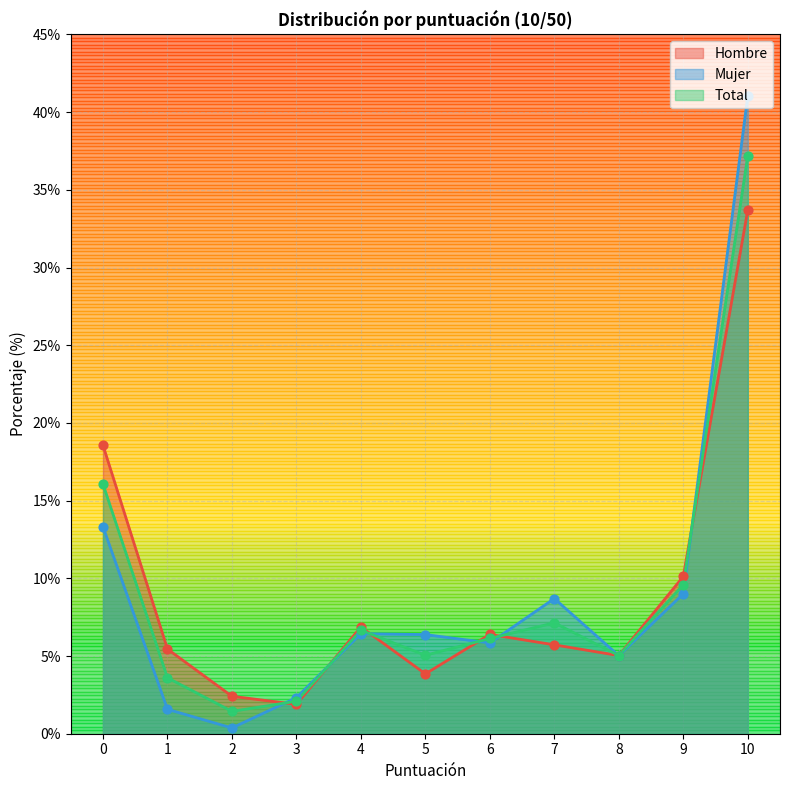

What are all the series names shown in the legend?

Hombre, Mujer, Total